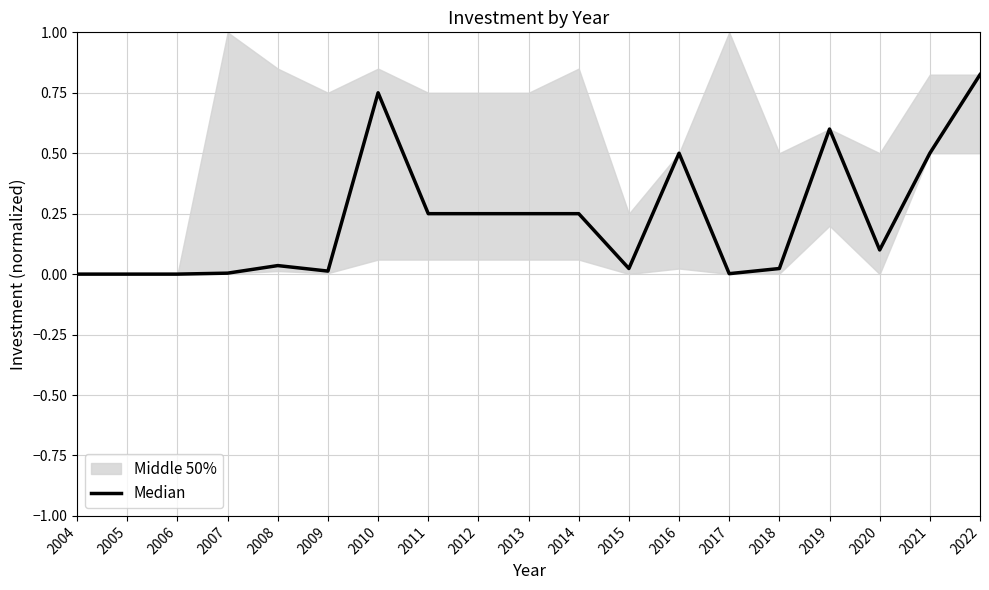

Between 2016 and 2022, which is larger?

2022